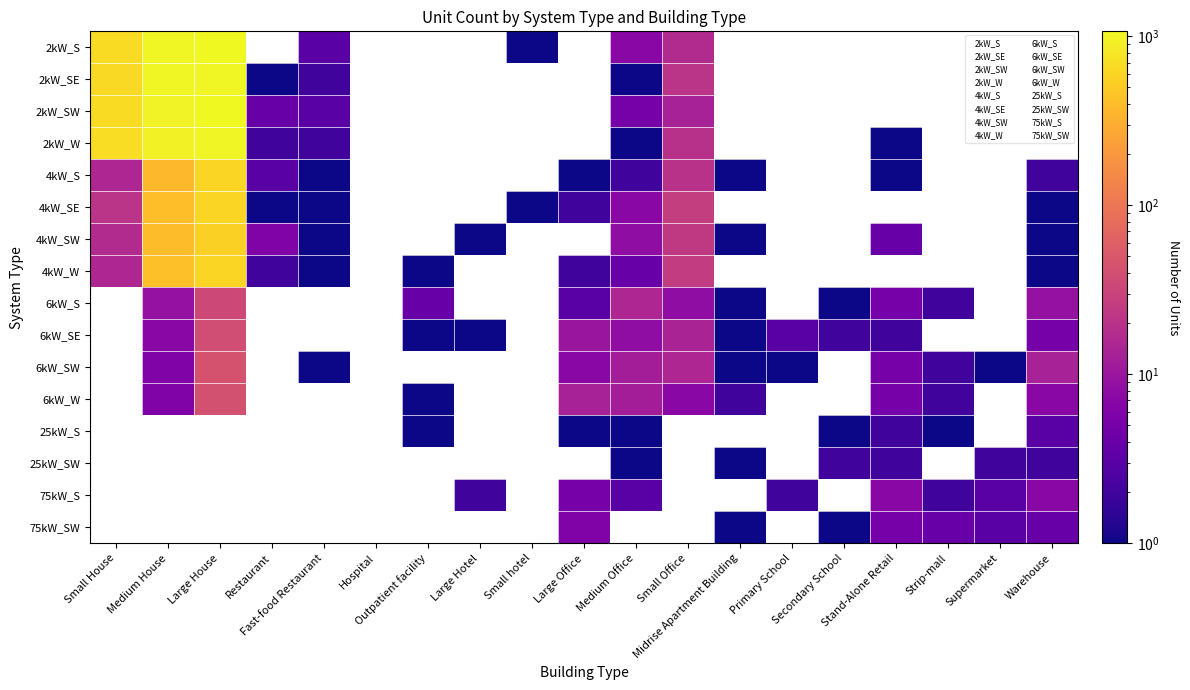

True or false: 6kW_SE has a value of 1 at 7.

False